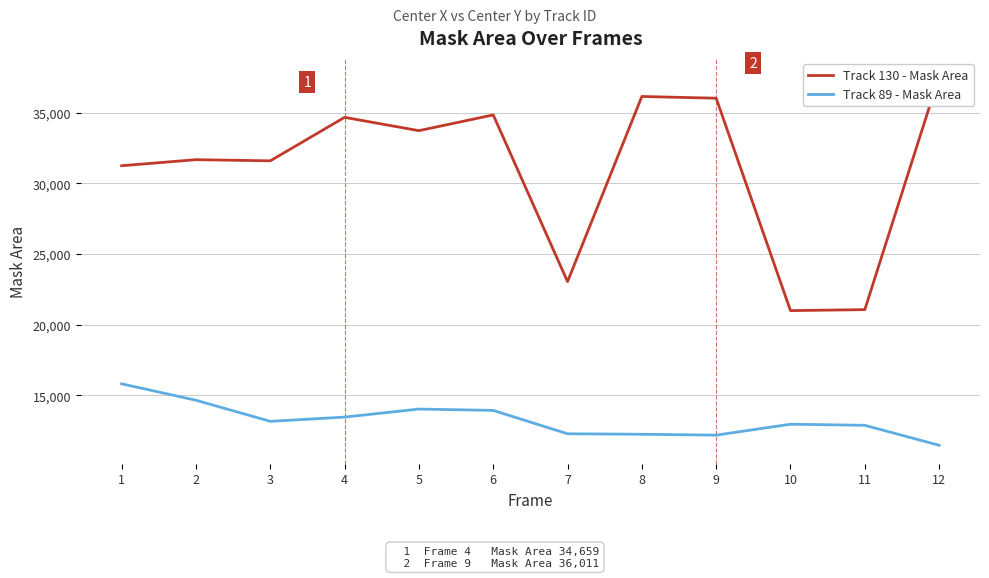

Which category has the highest value in the Track 130 - Mask Area series?

12